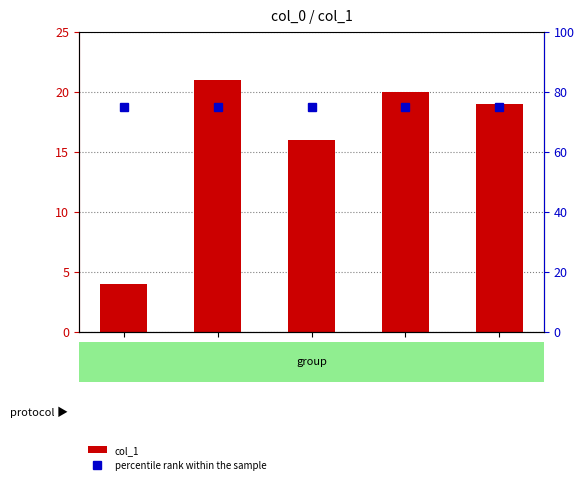

What is the average value of the percentile rank within the sample series?

75